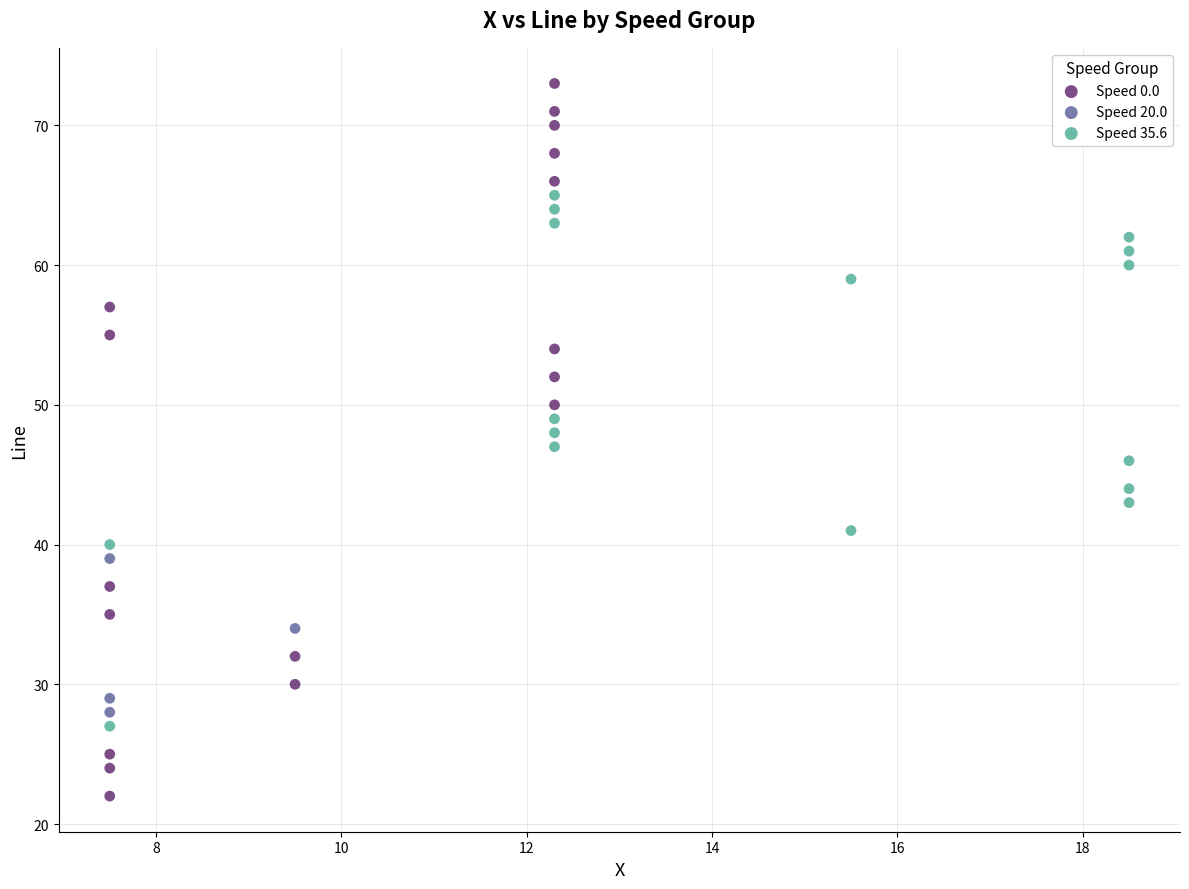

Which series has the widest spread of Y values?

Speed 0.0